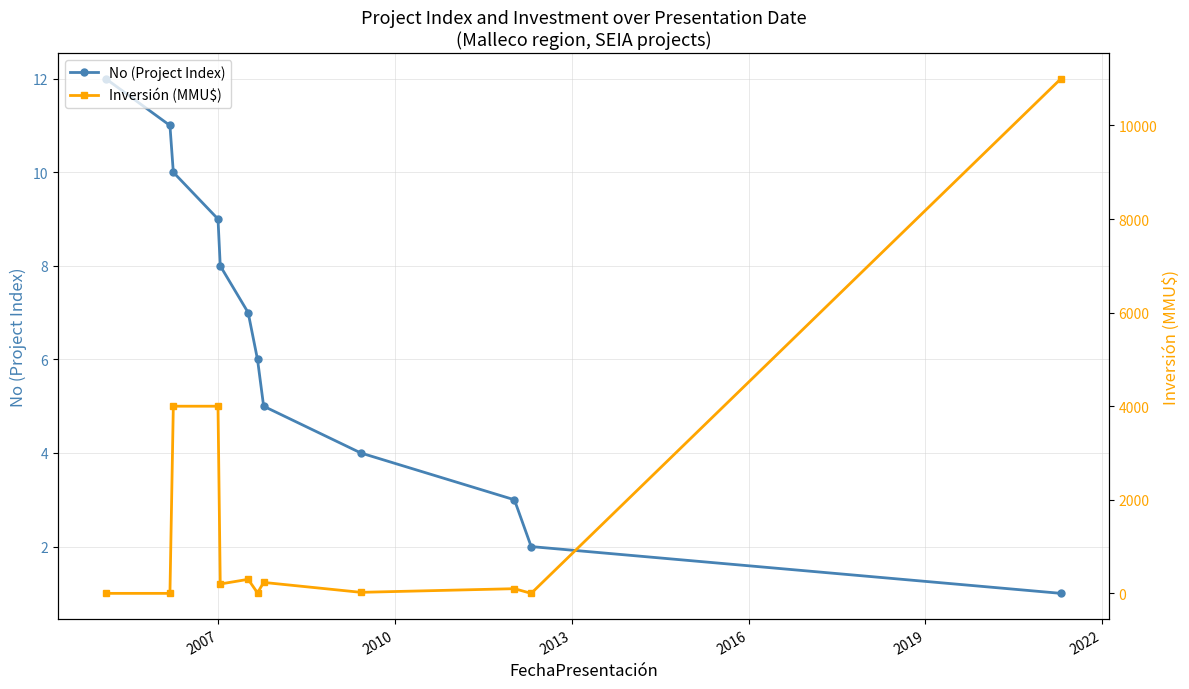

True or false: No (Project Index) has more than 0 points higher than both neighbors.

False